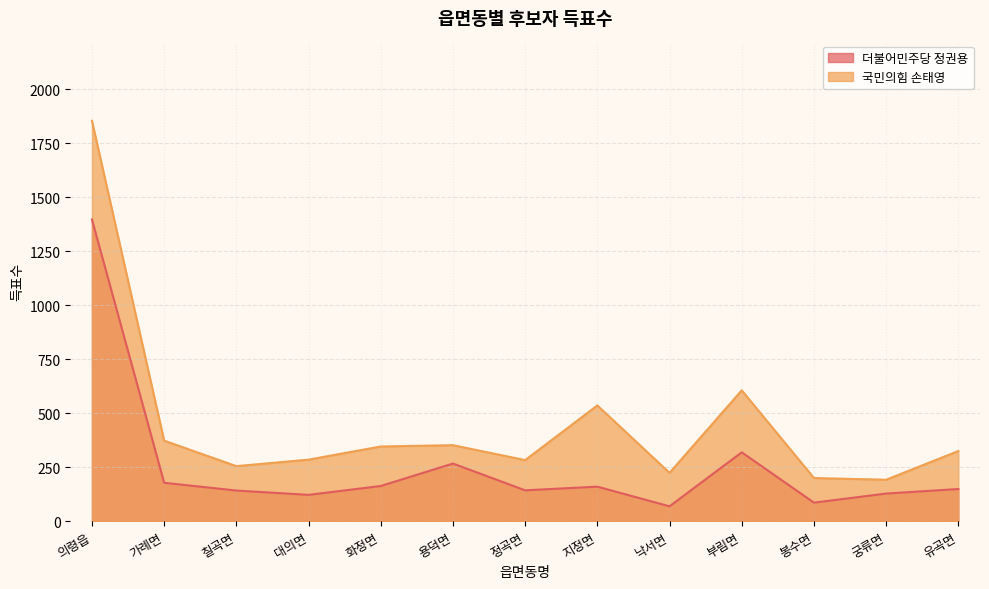

At which label is 국민의힘 손태영 closest to 1023?

부림면